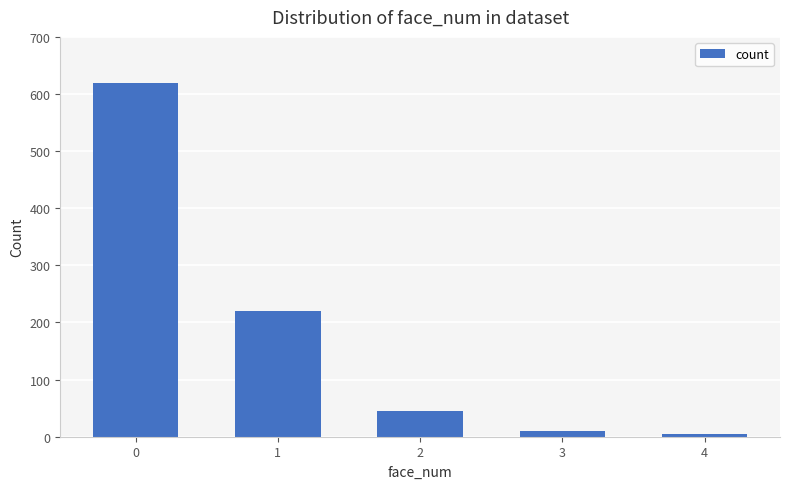

What is the greatest value displayed?

620